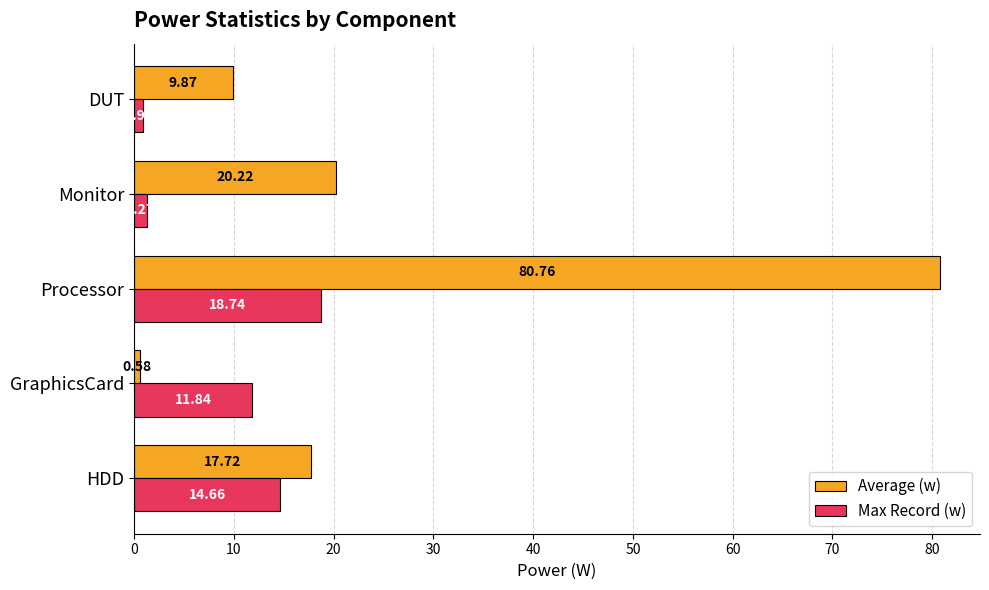

How many values in the Max Record (w) series are below 11?

2